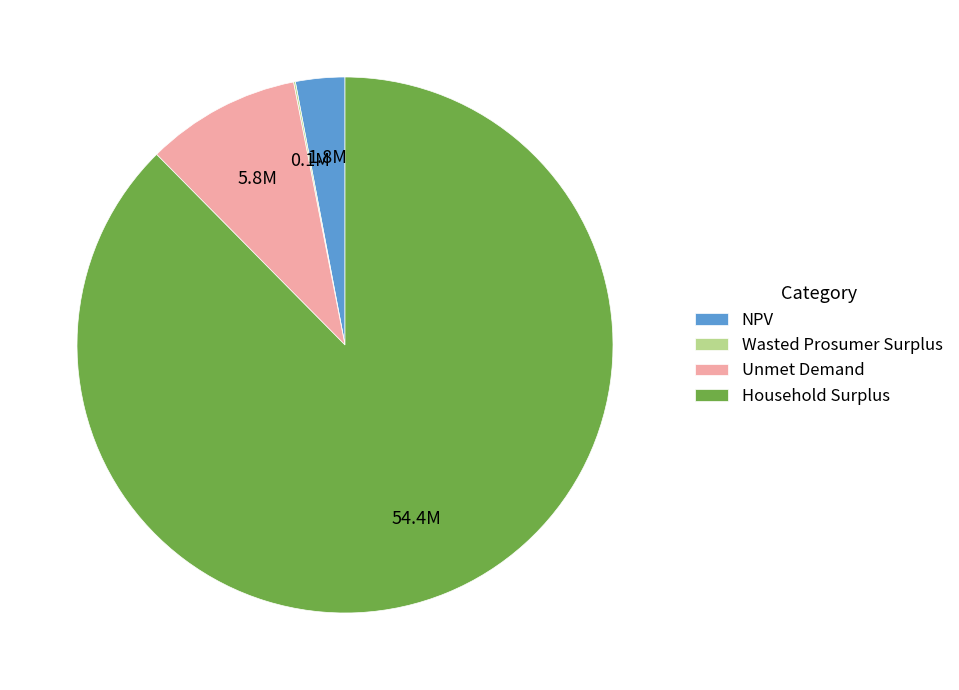

True or false: Household Surplus accounts for 75% of the total.

False